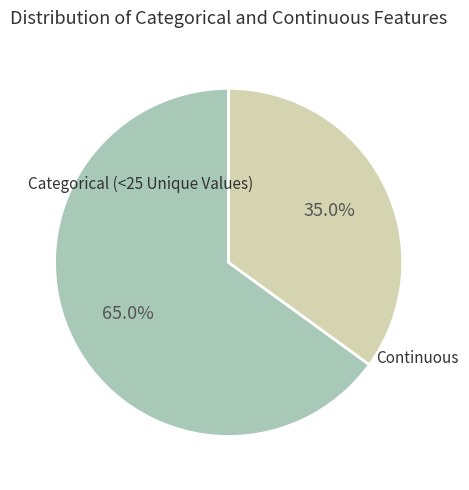

Which slice is the smallest?

Continuous